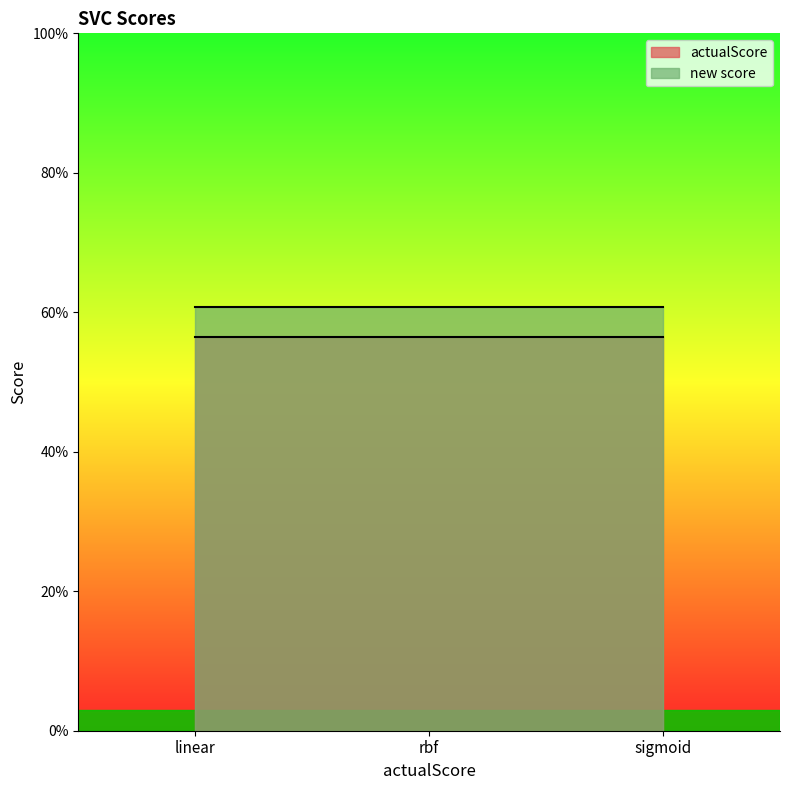

What is the greatest value displayed?

0.6